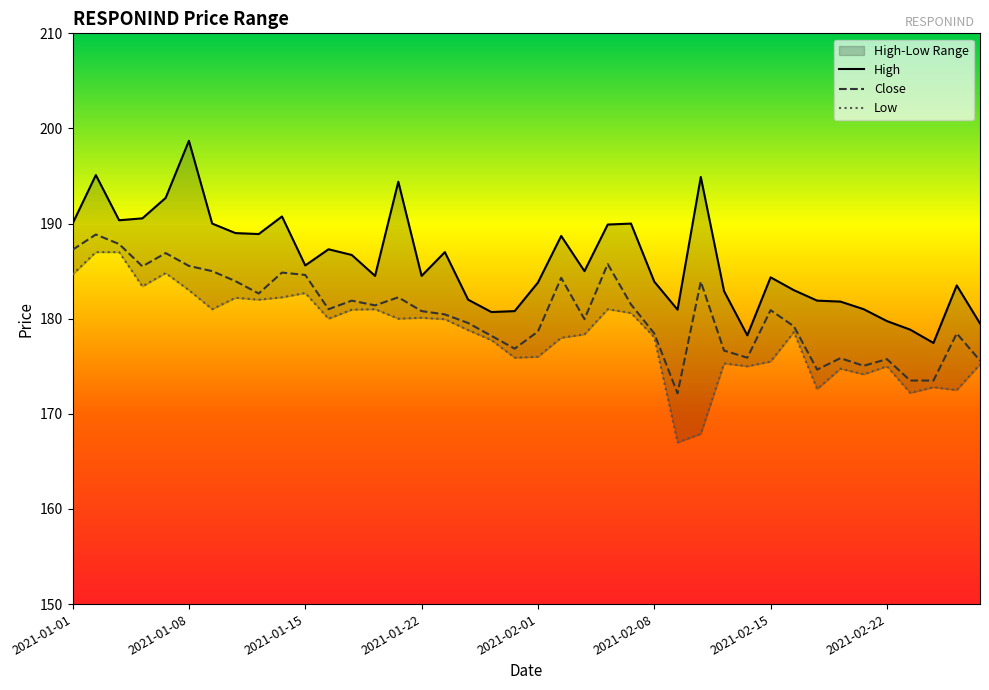

Which series changed the most between 22 and 39?

High